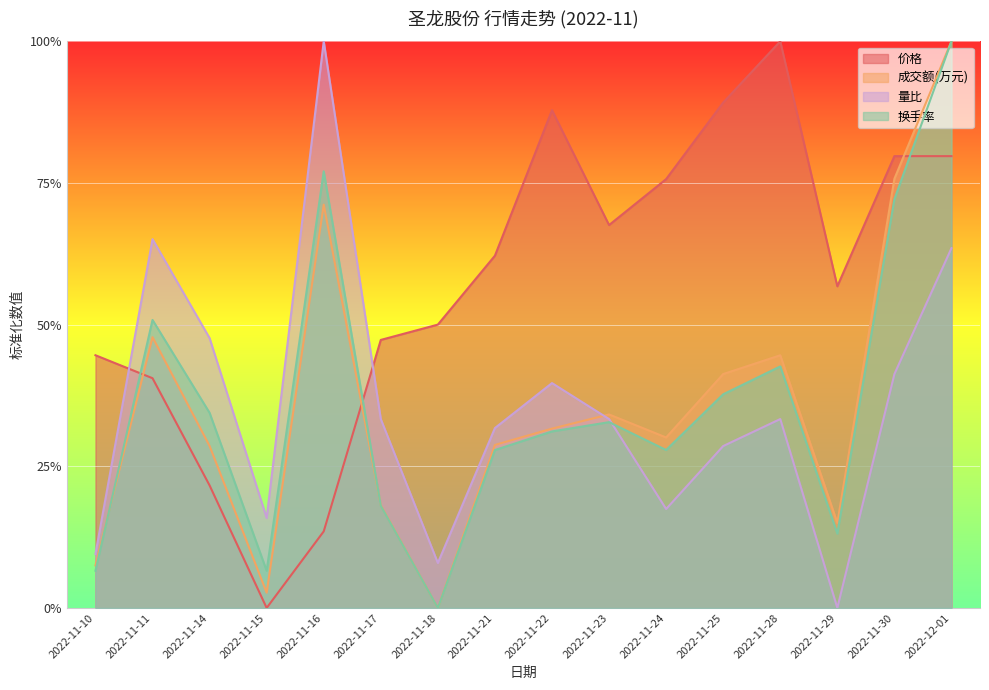

What is the sum of the 价格 values at 2022-11-11 and 2022-11-29?

1.0